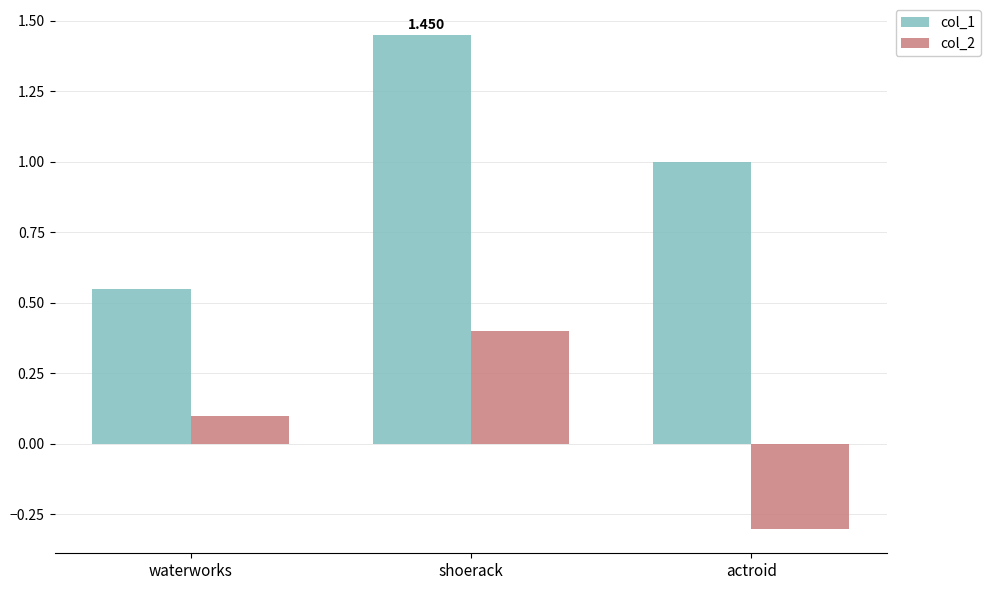

How many data points in col_2 are less than 0?

1